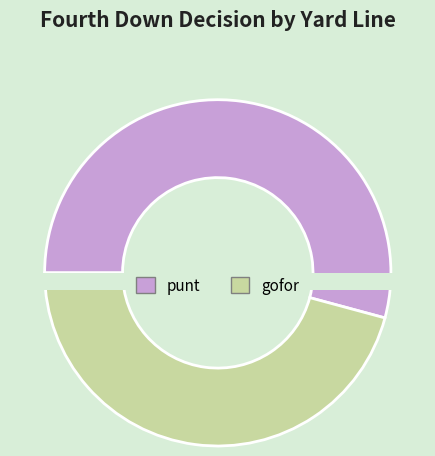

Is 9 the majority of the pie?

No